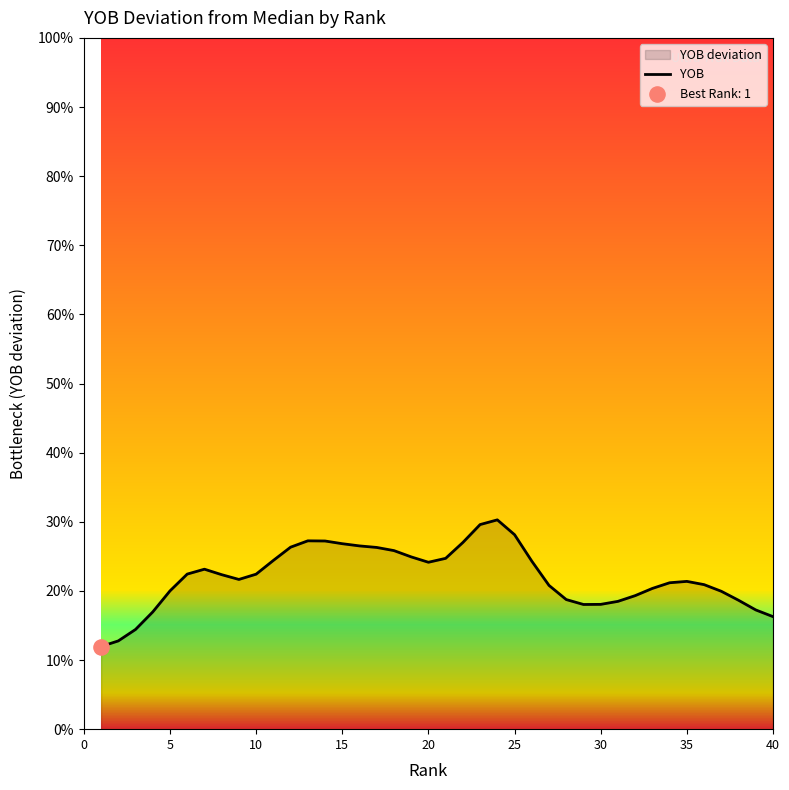

Which has a higher value, 20 or 10?

20